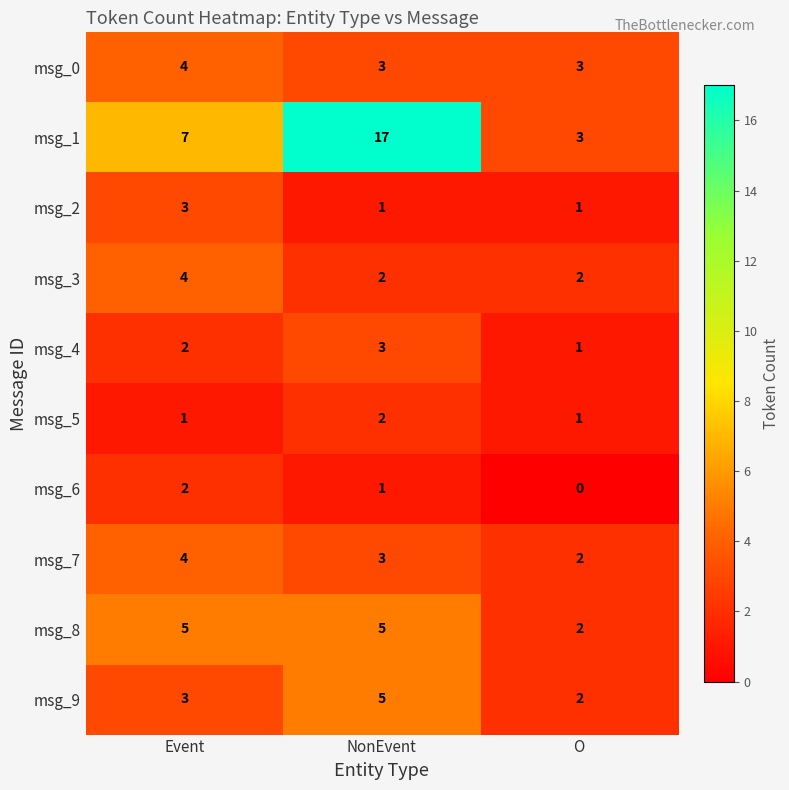

At which label does msg_4 reach its minimum?

O